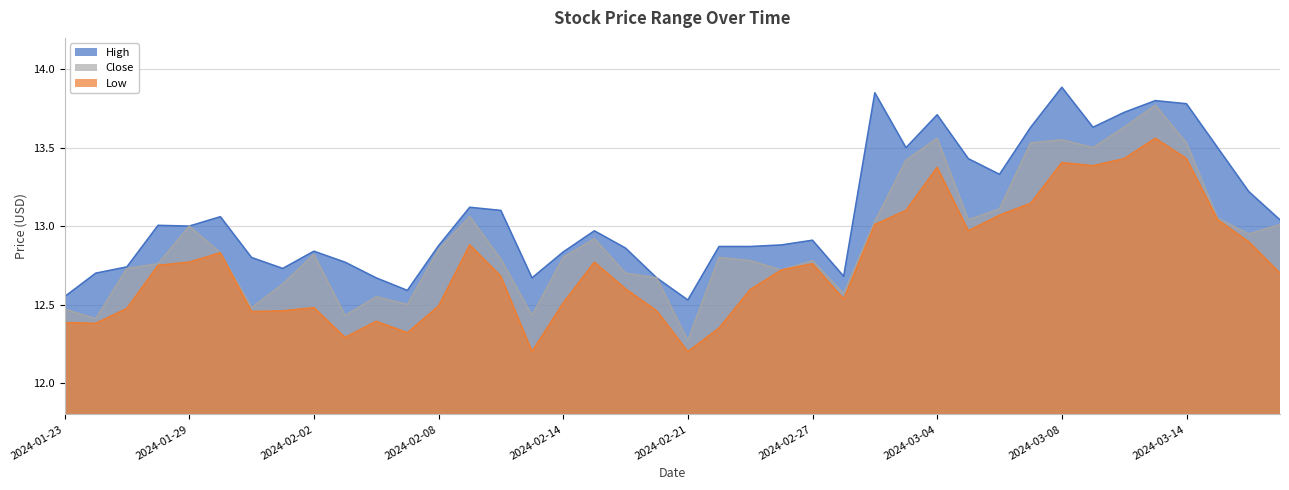

At 2024-03-08, list the series in order from smallest to largest.

Low, Close, High